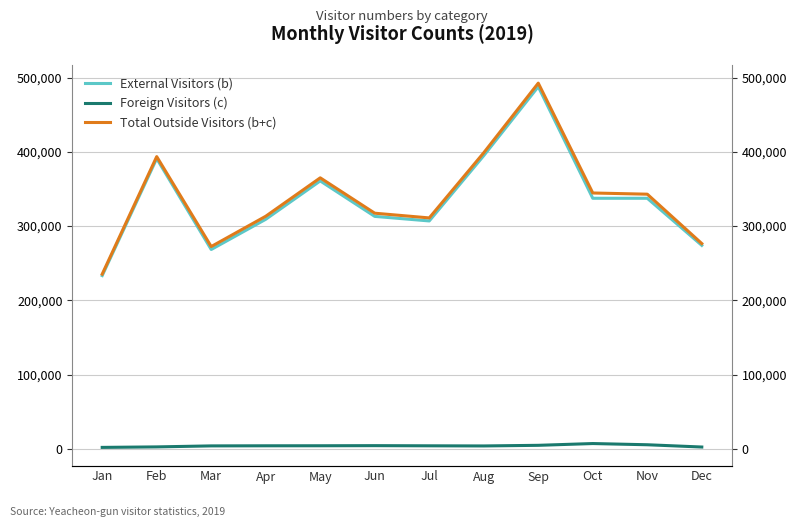

How many interior local peaks does the Total Outside Visitors (b+c) series have?

3